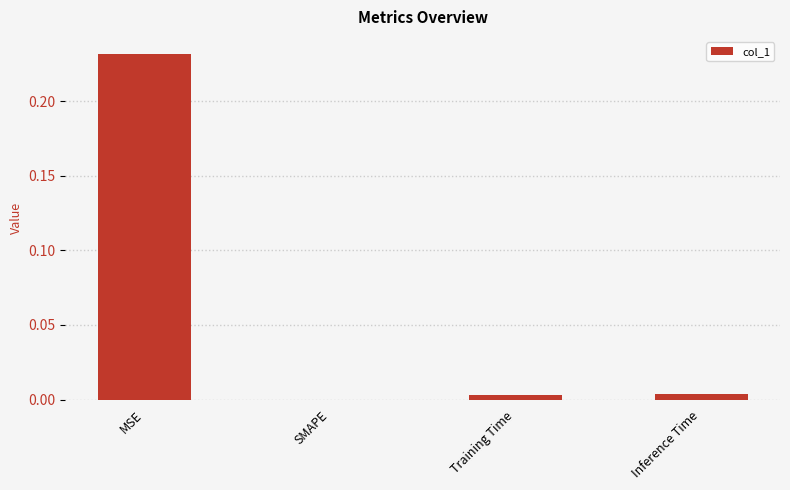

The value at SMAPE is 0.0. True or false?

True